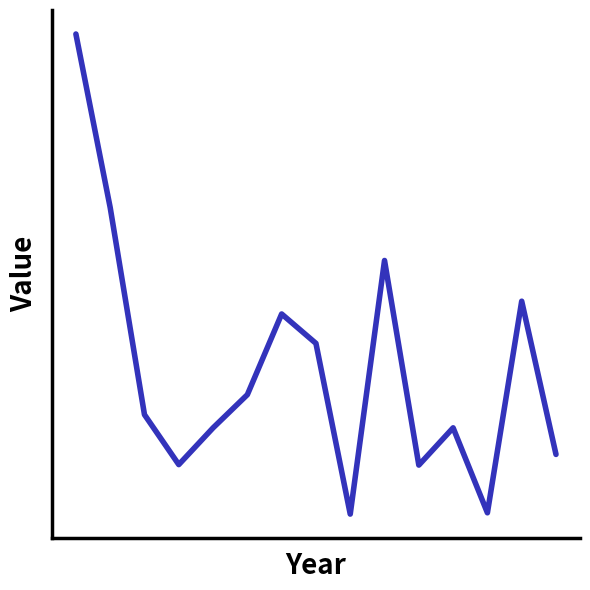

How many values are between 0 and 1?

15